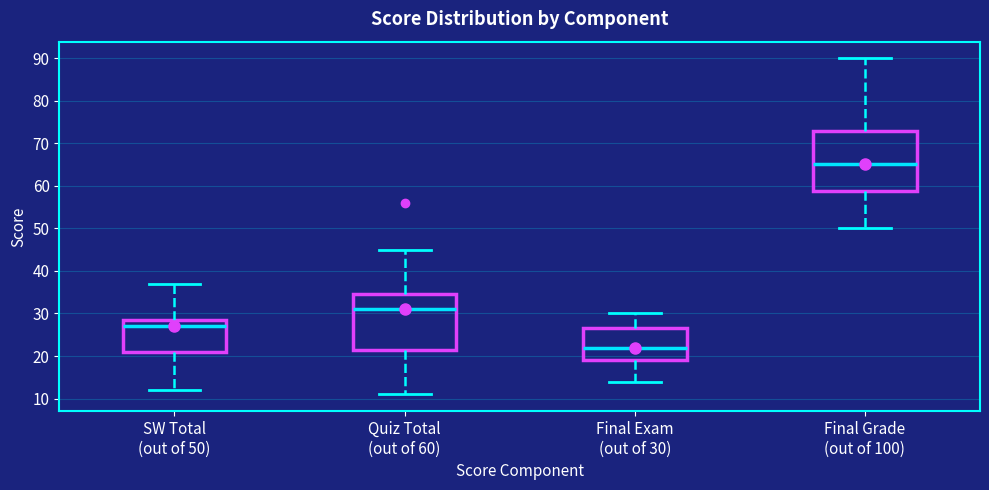

Where is the upper edge of the box for Final Grade (out of 100) on the y-axis? The values are not printed on the chart, so give them approximately, as read against the axis.

73